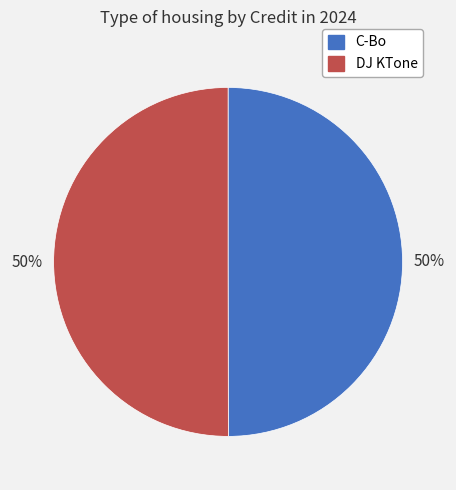

Approximately how many times larger is the value at DJ KTone compared to C-Bo?

1.0